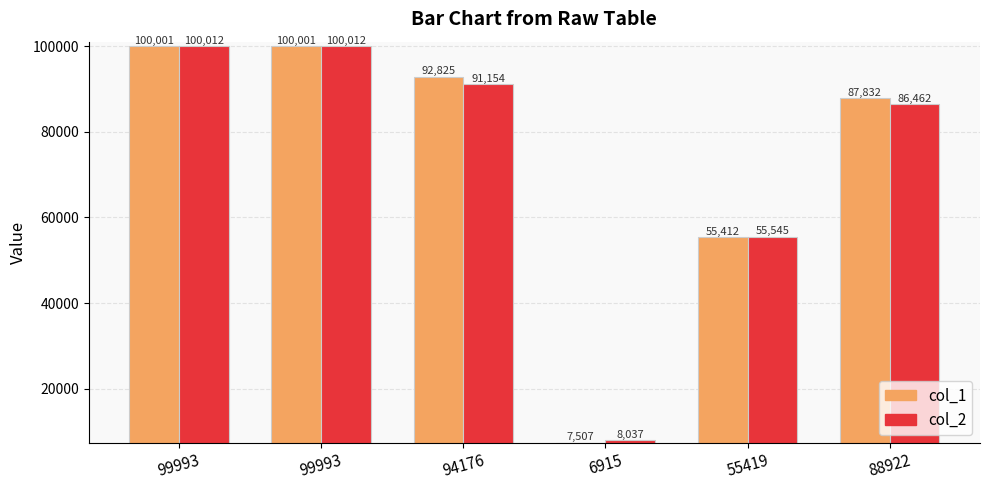

Reading left to right, transcribe all the data shown in this chart.

col_1: 100001	100001	92825	7507	55412	87832
col_2: 100012	100012	91154	8037	55545	86462